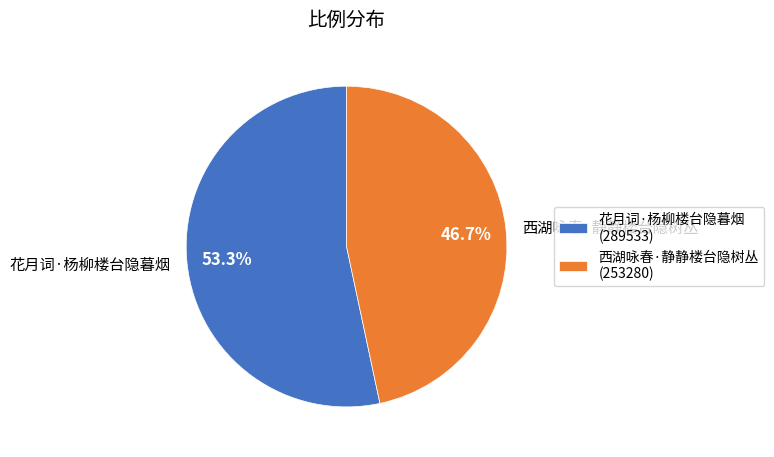

To the nearest percent, what portion does 花月词·杨柳楼台隐暮烟 represent?

53%